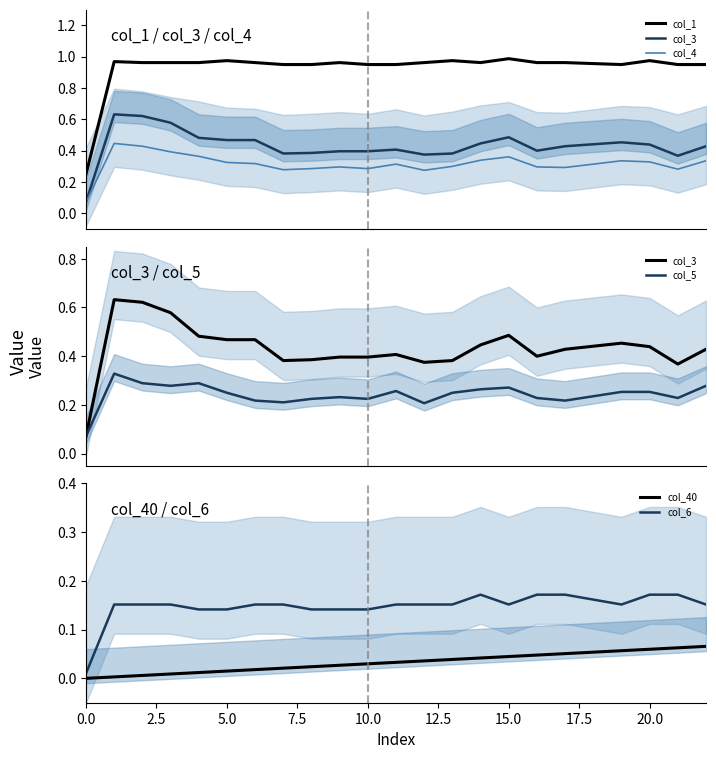

Reading left to right, extract all data points from this chart.

col_1: 0.2	1.0	1.0	1.0	1.0	1.0	1.0	1.0	1.0	1.0	1.0	1.0	1.0	1.0	1.0	1.0	1.0	1.0	1.0	1.0	1.0	1.0	1.0
col_3: 0.1	0.6	0.6	0.6	0.5	0.5	0.5	0.4	0.4	0.4	0.4	0.4	0.4	0.4	0.4	0.5	0.4	0.4	0.4	0.5	0.4	0.4	0.4
col_4: 0.1	0.4	0.4	0.4	0.4	0.3	0.3	0.3	0.3	0.3	0.3	0.3	0.3	0.3	0.3	0.4	0.3	0.3	0.3	0.3	0.3	0.3	0.3
col_5: 0.1	0.3	0.3	0.3	0.3	0.2	0.2	0.2	0.2	0.2	0.2	0.3	0.2	0.2	0.3	0.3	0.2	0.2	0.2	0.3	0.3	0.2	0.3
col_40: 0.0	0.0	0.0	0.0	0.0	0.0	0.0	0.0	0.0	0.0	0.0	0.0	0.0	0.0	0.0	0.0	0.0	0.1	0.1	0.1	0.1	0.1	0.1
col_6: 0.0	0.2	0.2	0.2	0.1	0.1	0.2	0.2	0.1	0.1	0.1	0.2	0.2	0.2	0.2	0.2	0.2	0.2	0.2	0.2	0.2	0.2	0.2